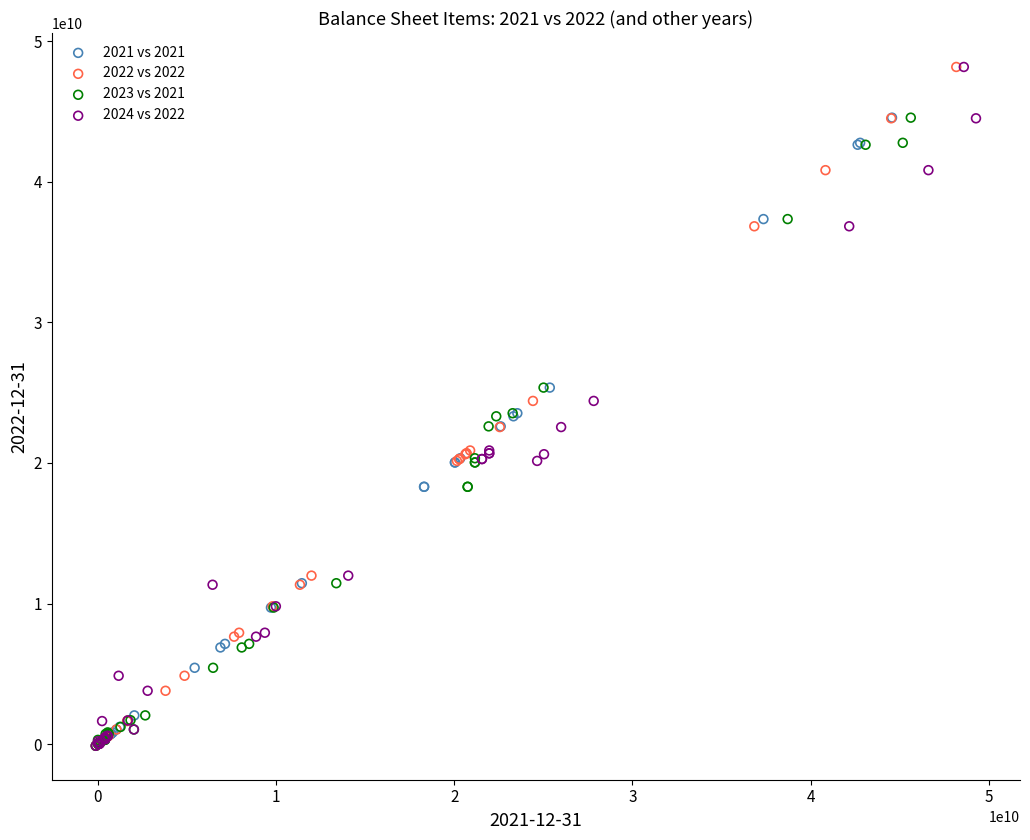

What are all the series names shown in the legend?

2021 vs 2021, 2022 vs 2022, 2023 vs 2021, 2024 vs 2022